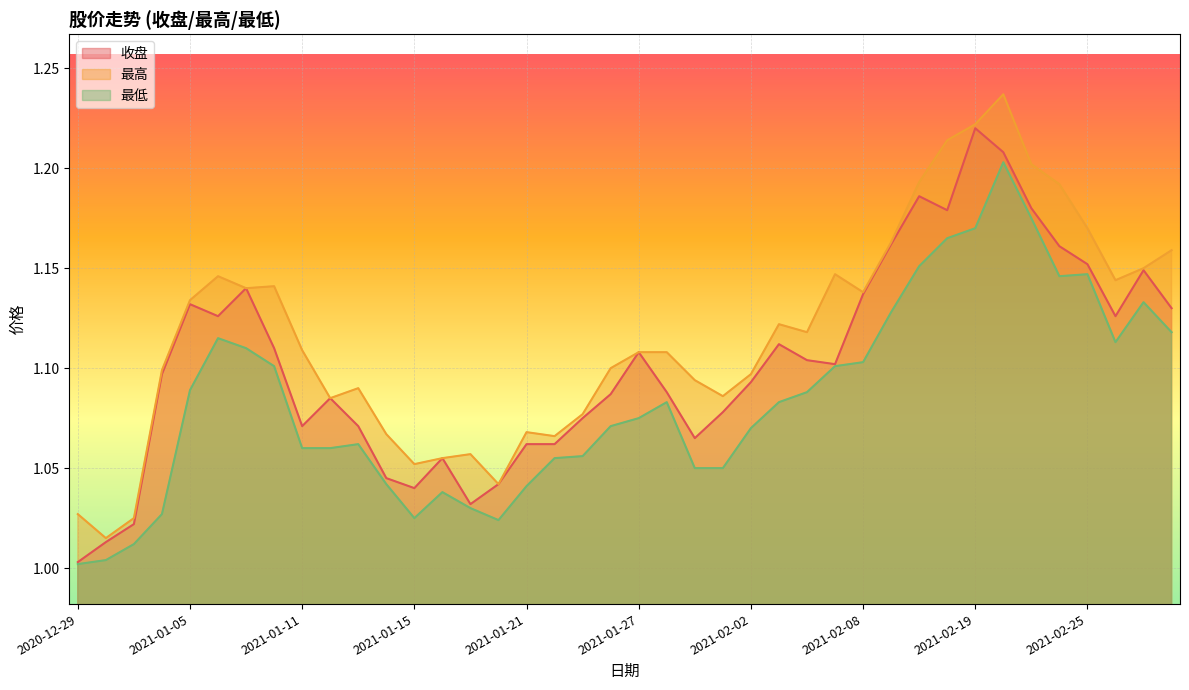

Between 2021-02-26 and 2020-12-29, which is larger?

2021-02-26